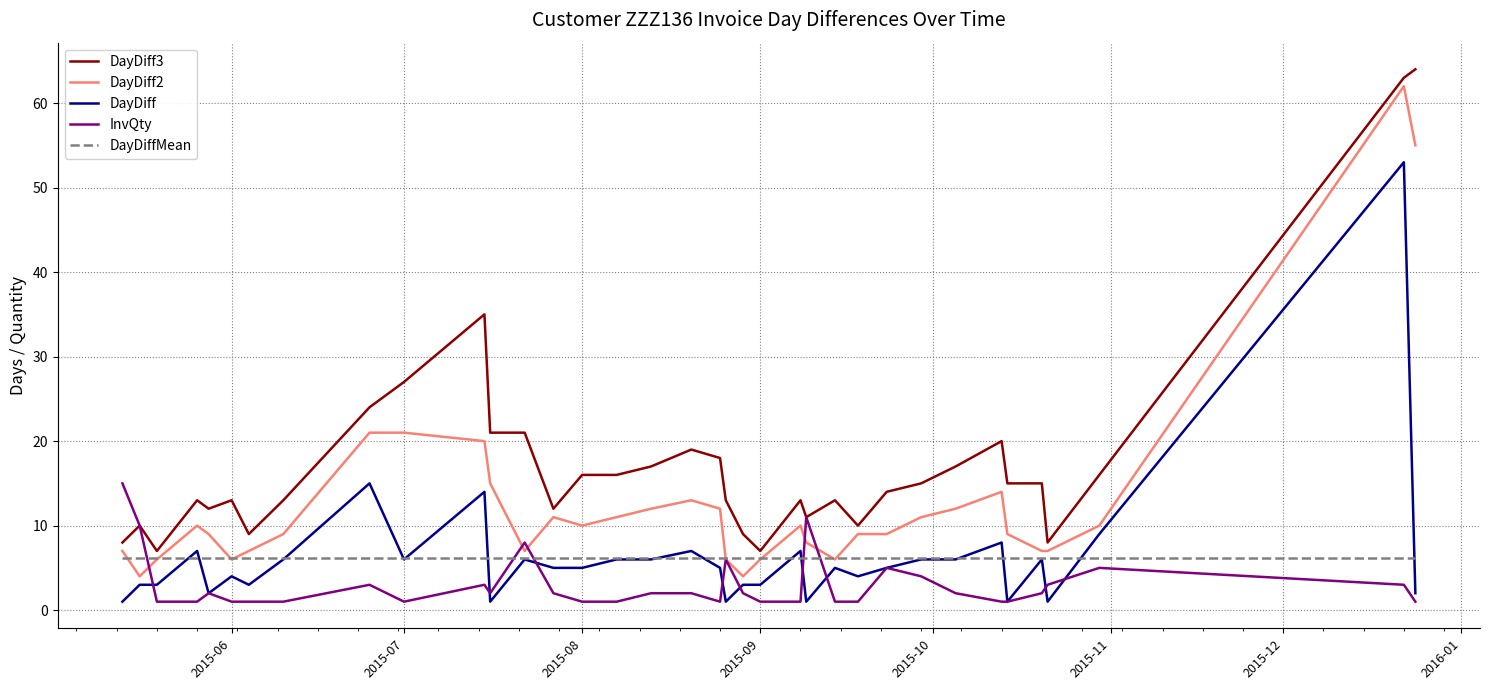

Which series ends up on top after the final intersection of InvQty and DayDiff2?

DayDiff2